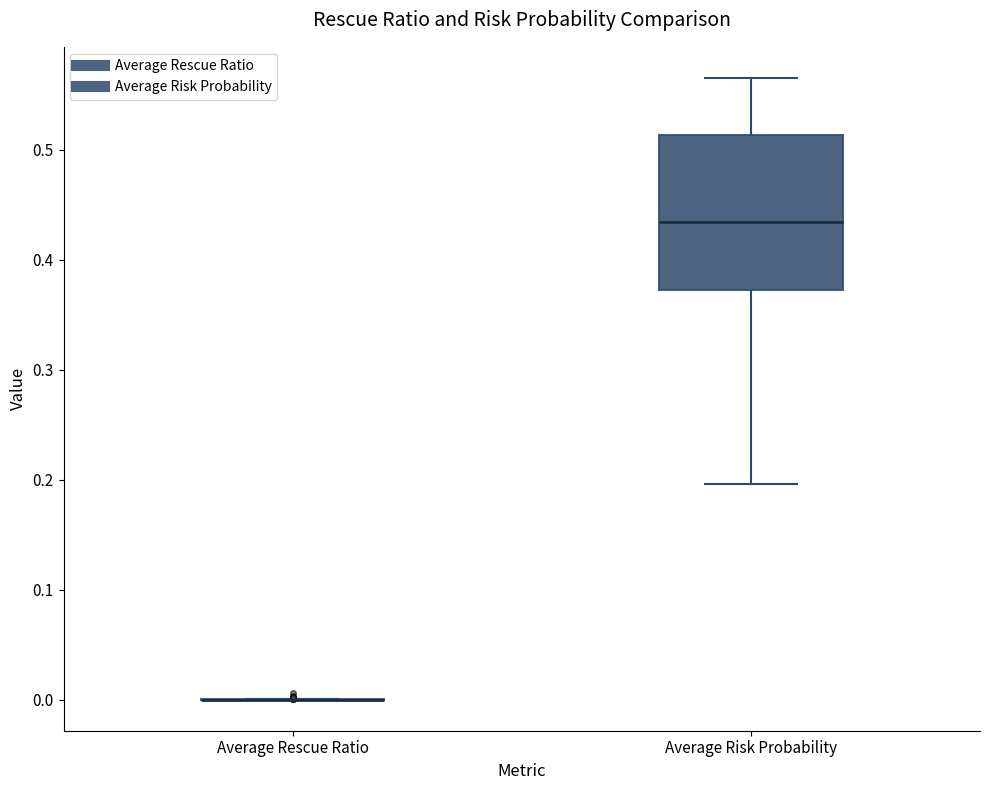

Where is the lower edge of the box for Average Risk Probability on the y-axis? The values are not printed on the chart, so give them approximately, as read against the axis.

0.37